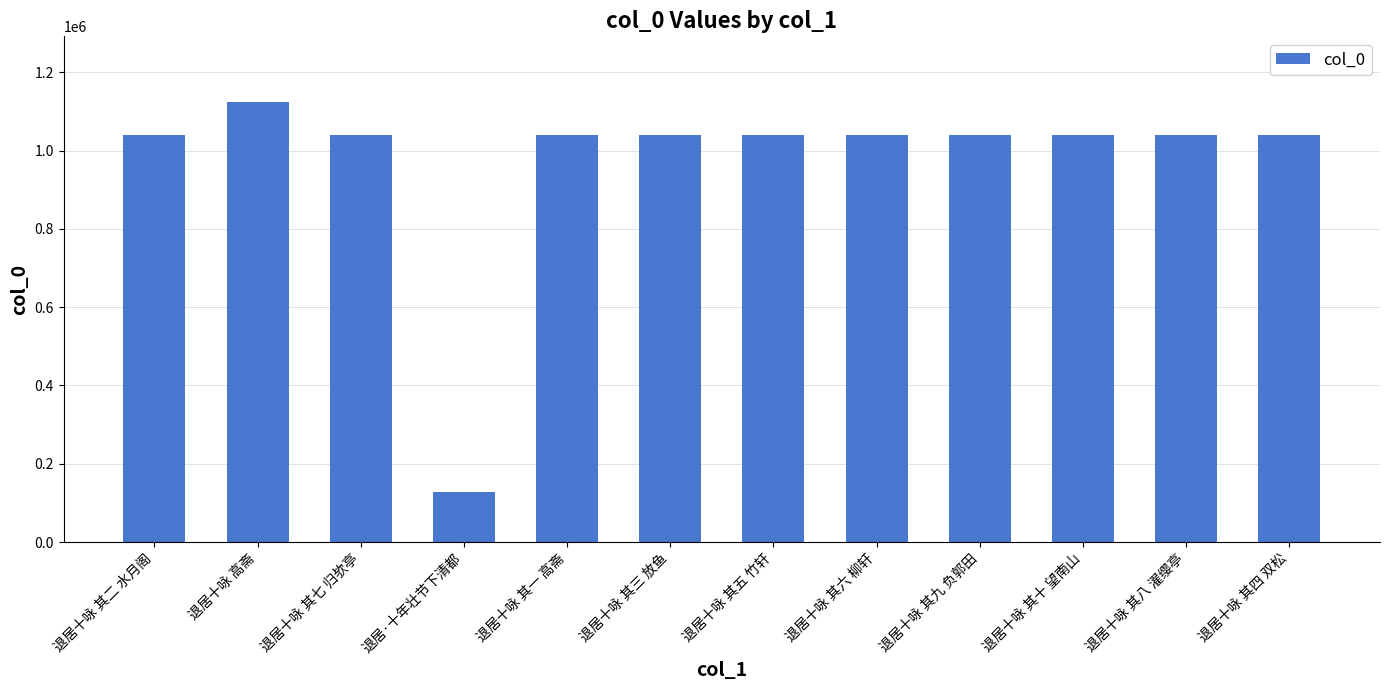

How many bars are there in total?

12